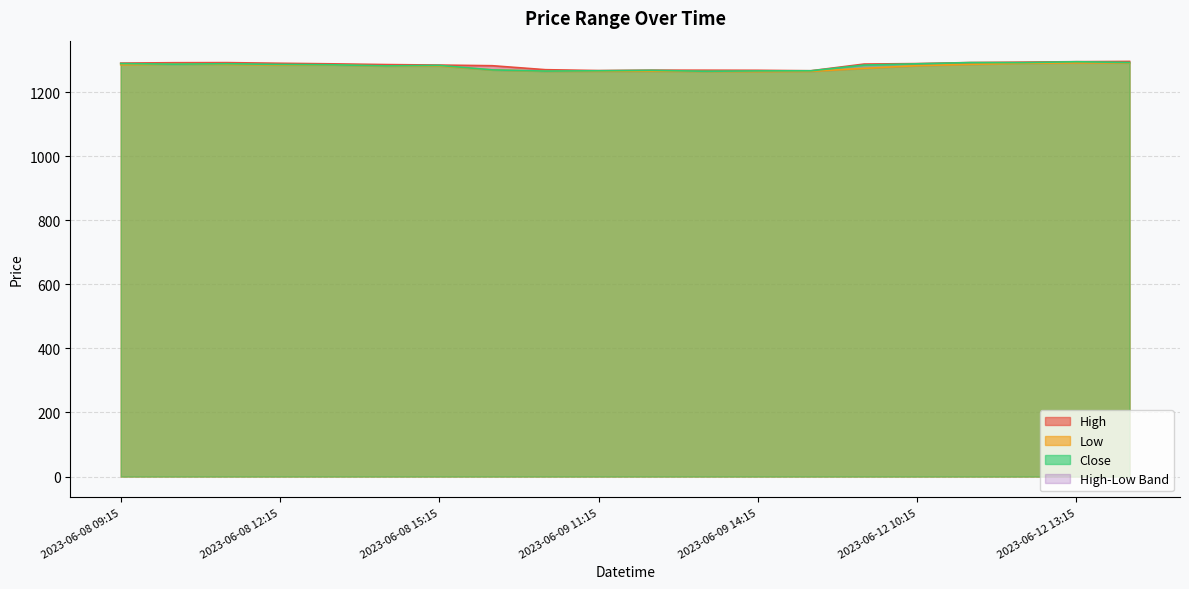

List the labels in order of High value, largest first.

2023-06-12 14:15, 2023-06-12 13:15, 2023-06-12 12:15, 2023-06-12 11:15, 2023-06-08 11:15, 2023-06-08 10:15, 2023-06-08 09:15, 2023-06-08 12:15, 2023-06-12 10:15, 2023-06-08 13:15, 2023-06-12 09:15, 2023-06-08 14:15, 2023-06-08 15:15, 2023-06-09 09:15, 2023-06-09 10:15, 2023-06-09 12:15, 2023-06-09 13:15, 2023-06-09 14:15, 2023-06-09 11:15, 2023-06-09 15:15